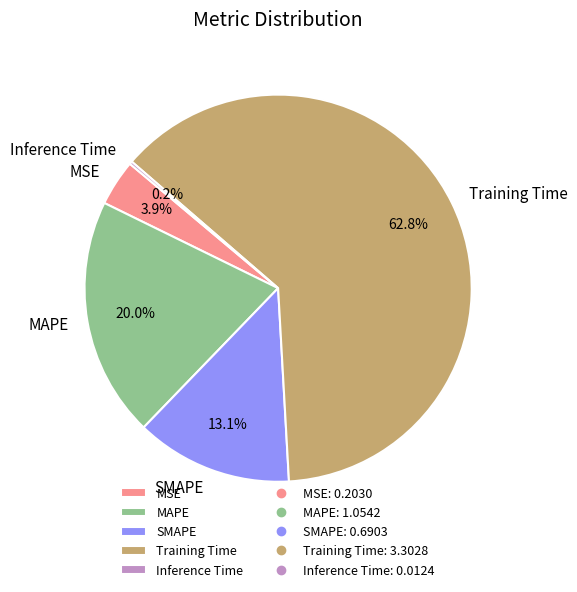

To the nearest percent, what is the average slice percentage?

20%